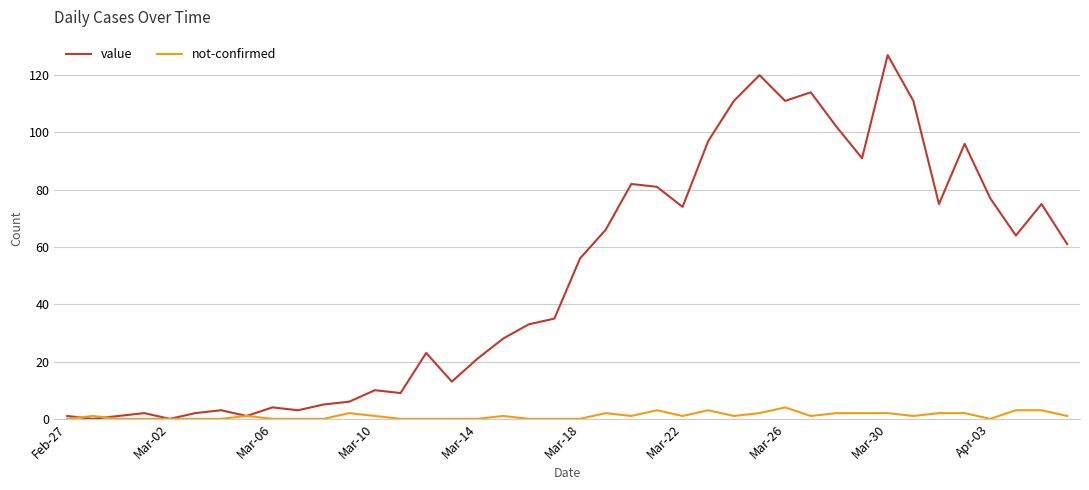

What is the maximum value for not-confirmed?

4